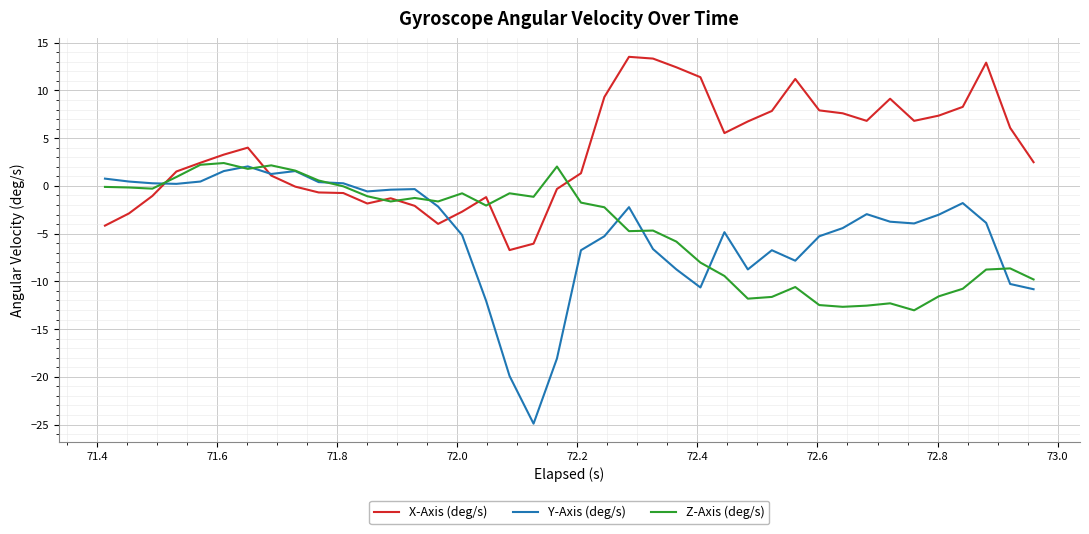

Which series has the largest total across all categories?

X-Axis (deg/s)